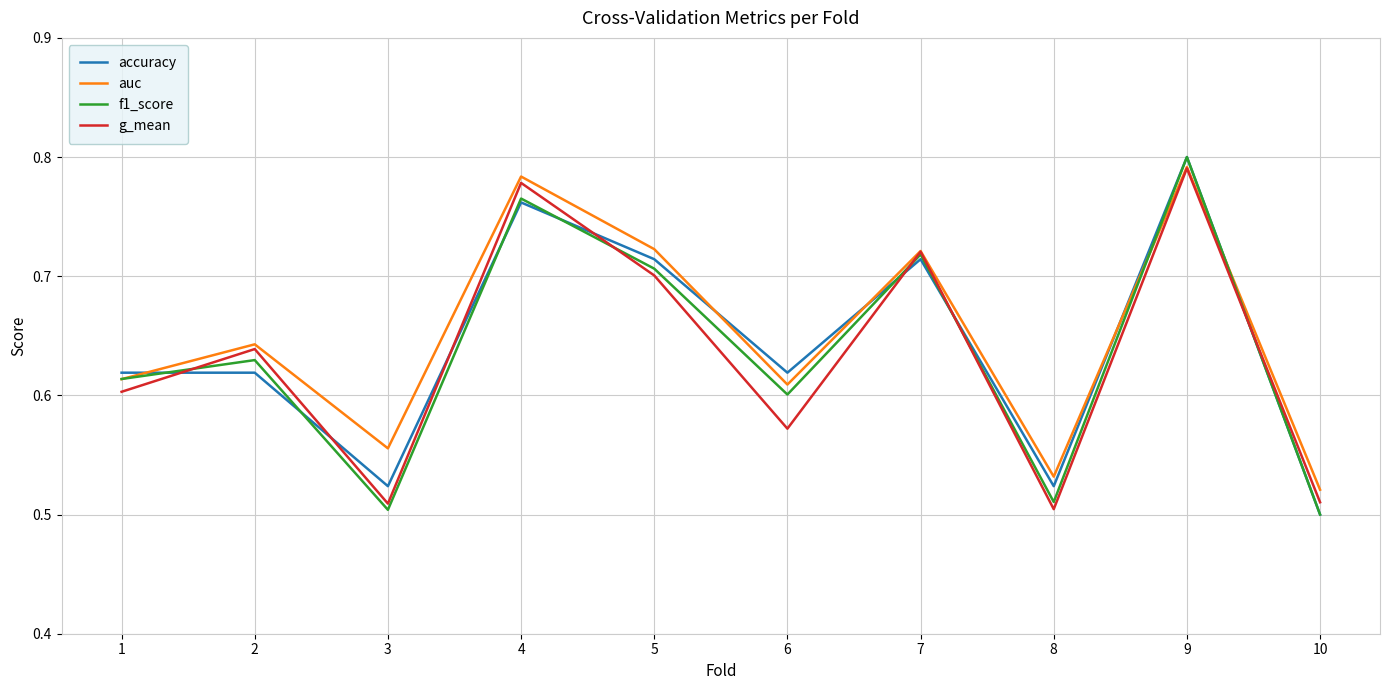

At 6, list the series in order from smallest to largest.

g_mean, f1_score, auc, accuracy